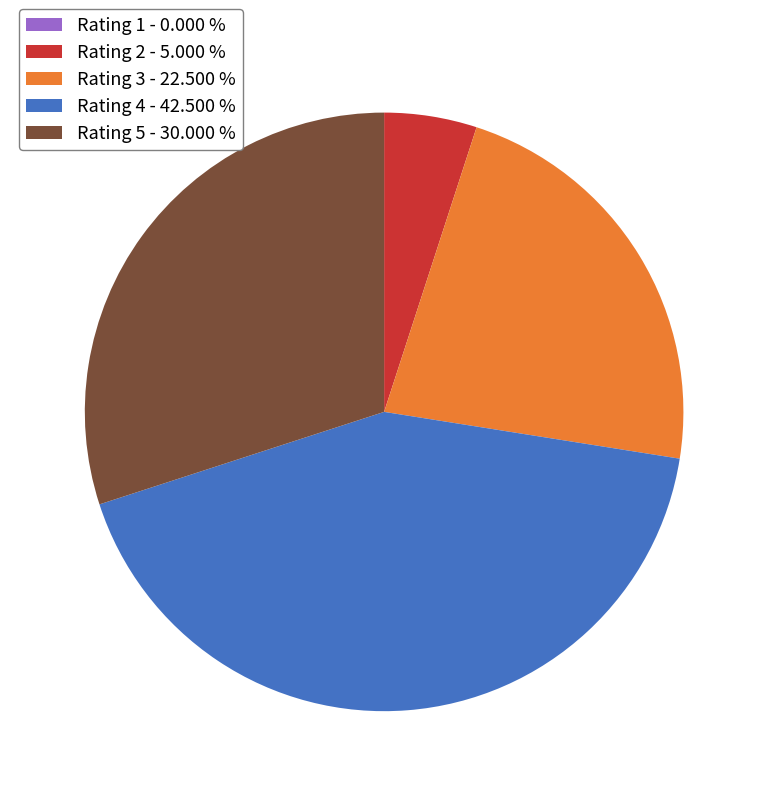

Approximately how many times larger is the value at Rating 5 - 30.000 % compared to Rating 3 - 22.500 %?

1.3